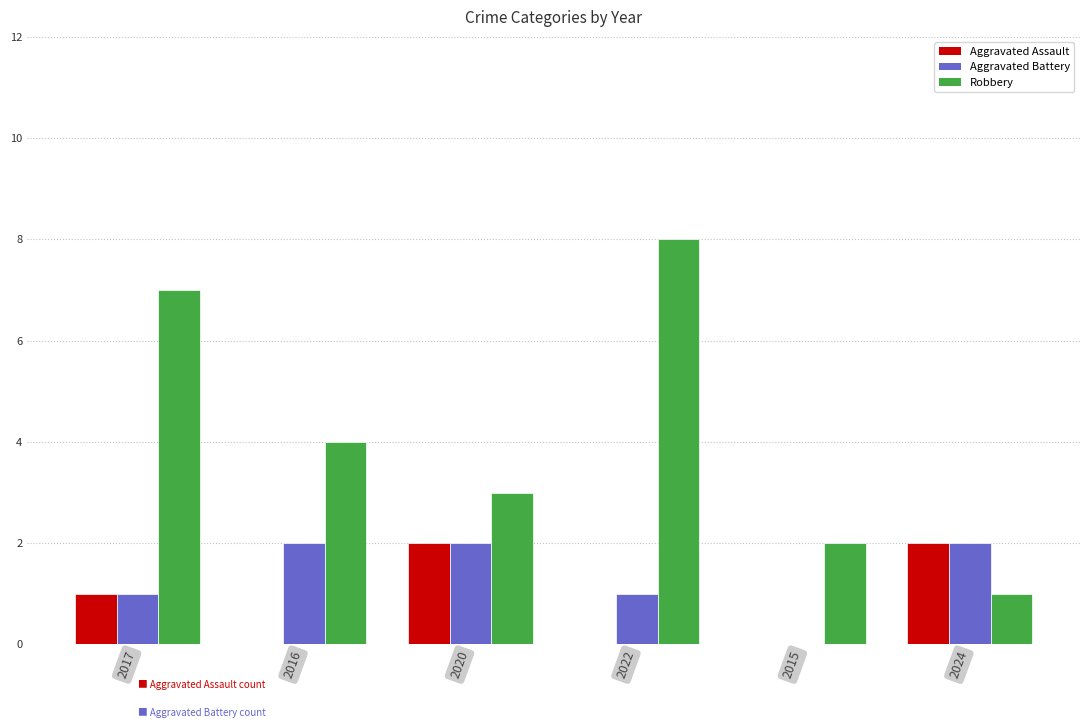

Which series has the largest total across all categories?

Robbery